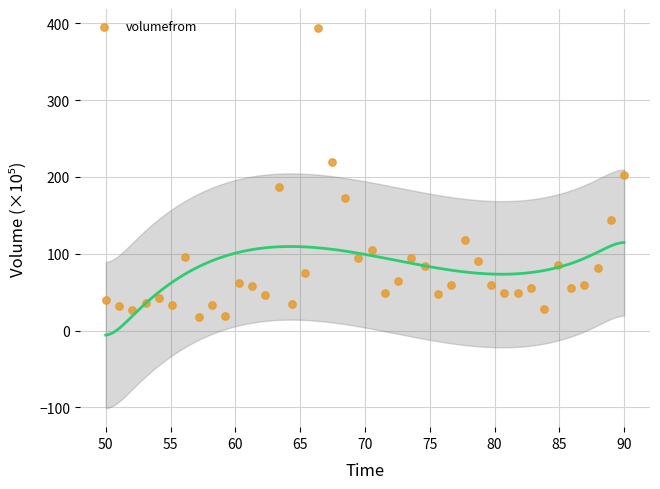

What is the range of X values (max minus min)?

40.0